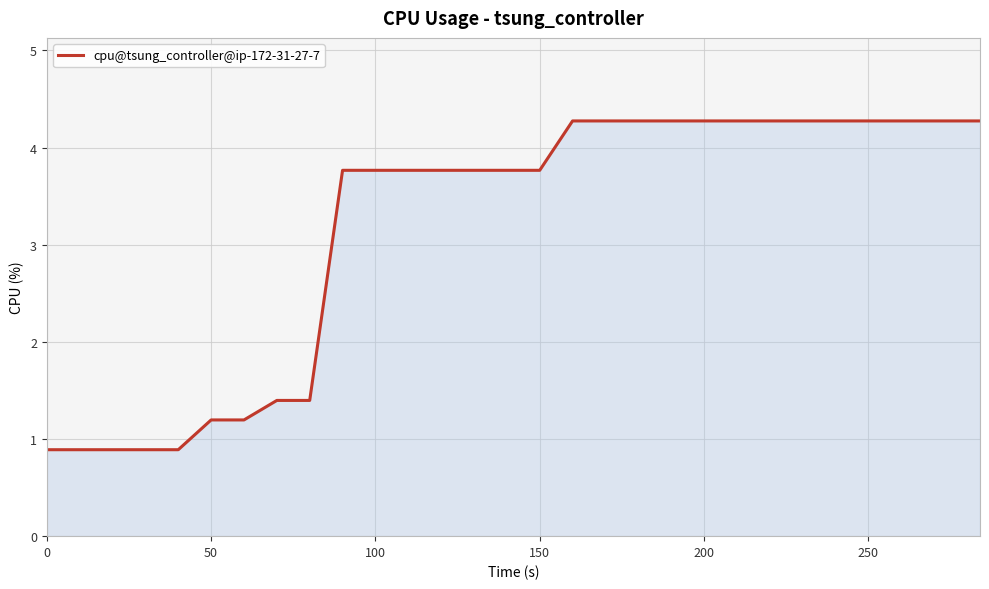

What is the greatest value displayed?

4.3